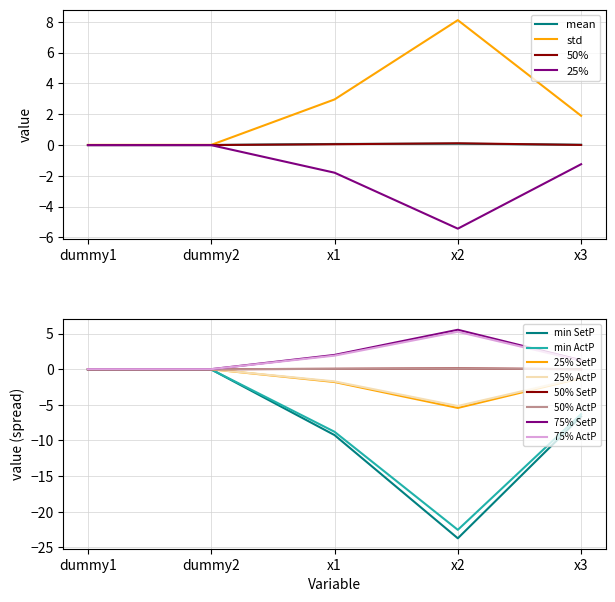

What is the label of the 5th point from the right?

dummy1